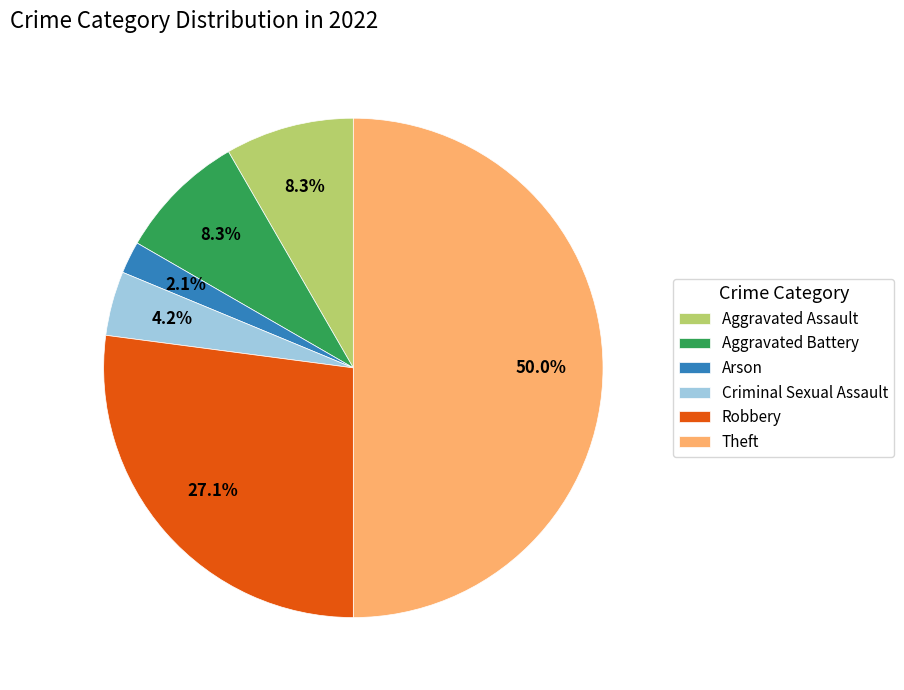

What percentage is NOT represented by Arson?

97.9%